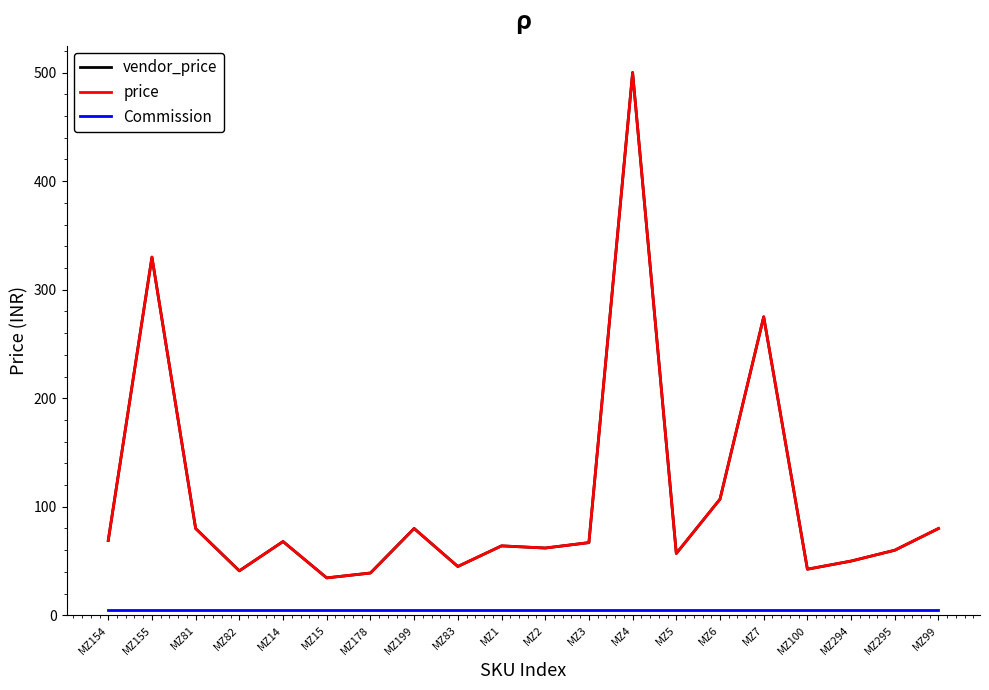

The value of price at MZ155 is 330.0. True or false?

True